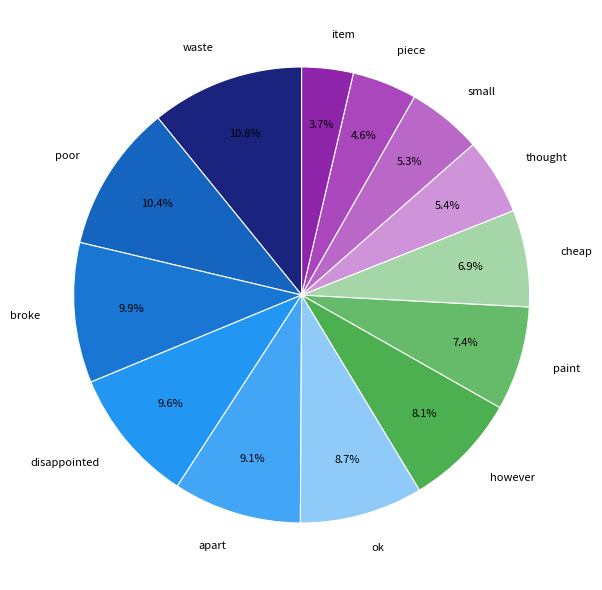

To the nearest percent, what is the average slice percentage?

8%